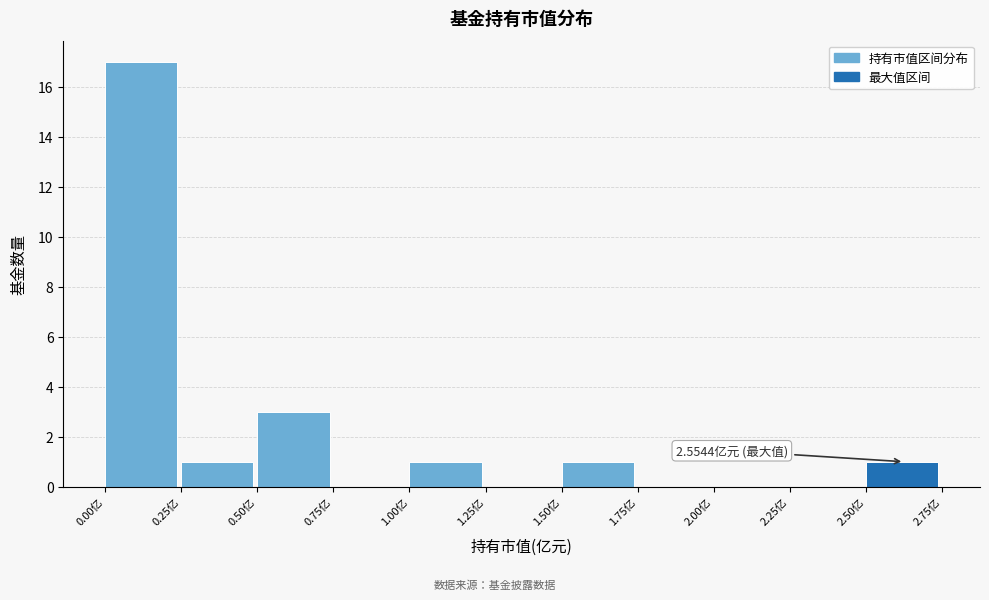

Which range on the x-axis has the tallest bar?

0.00 to 0.25